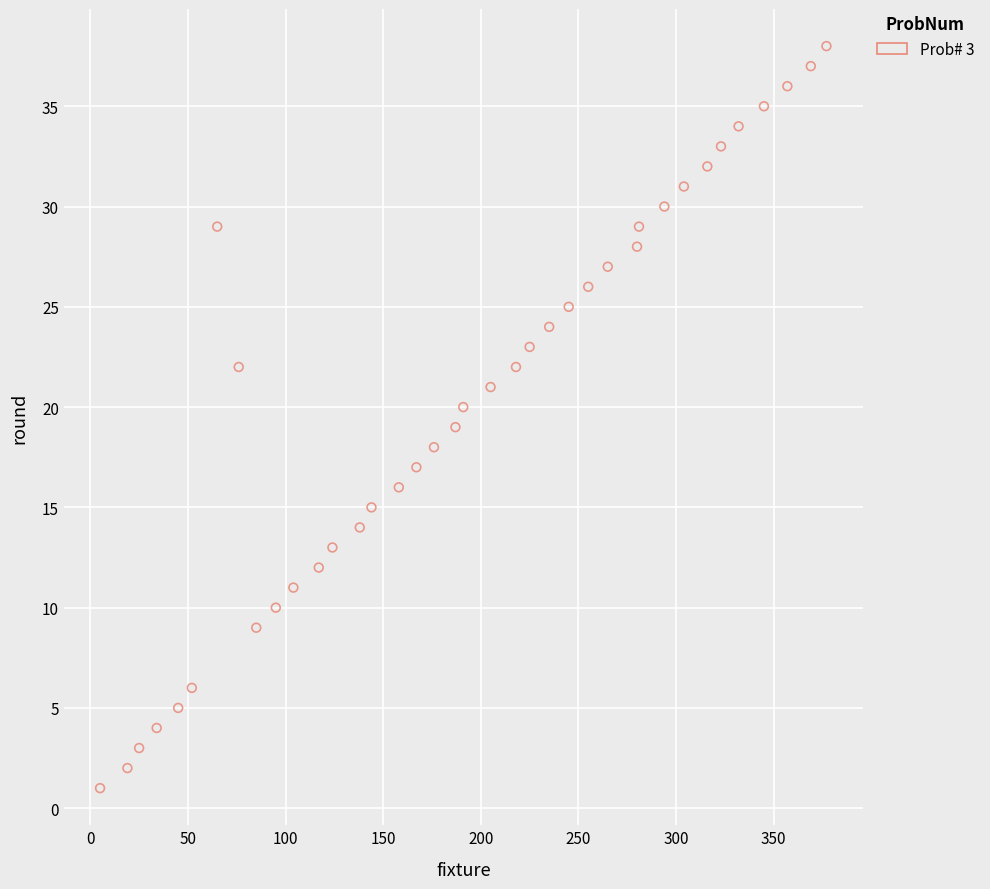

What is the range of Y values (max minus min)?

37